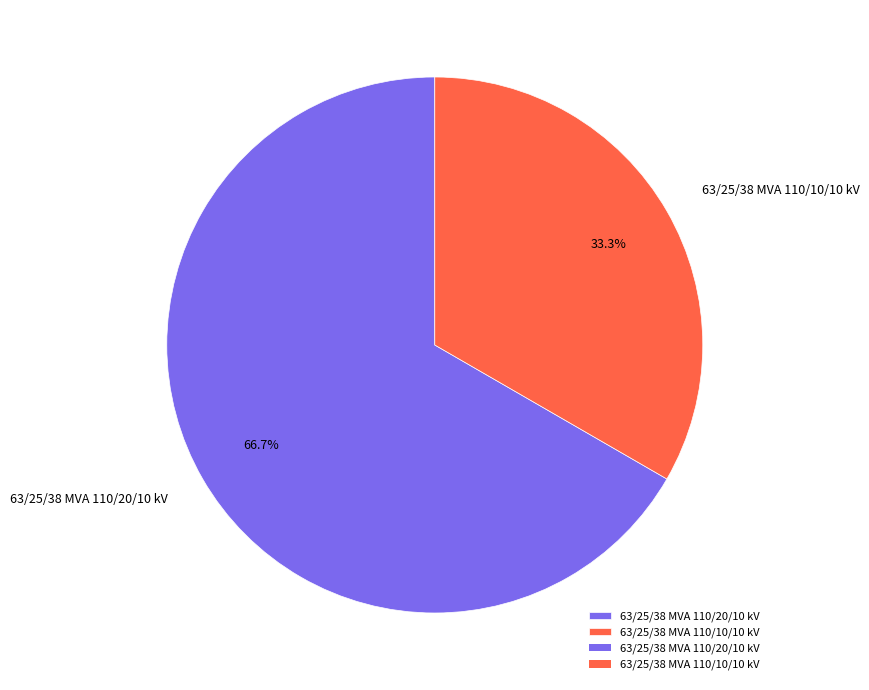

Which slice represents more than half of the pie?

63/25/38 MVA 110/20/10 kV